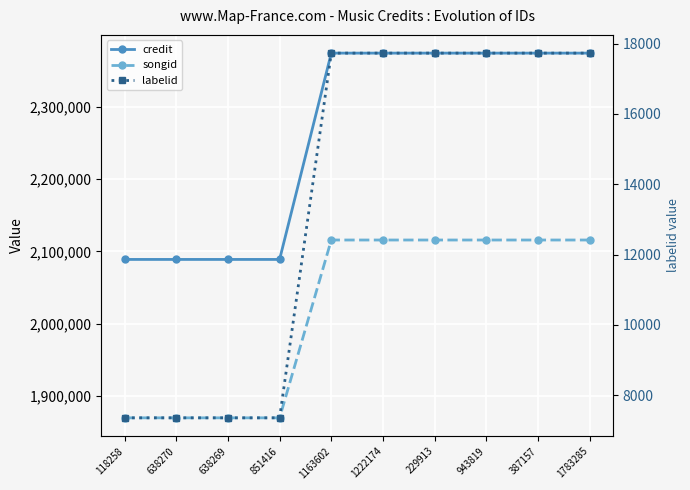

What value does the songid series have at 638270?

1870182